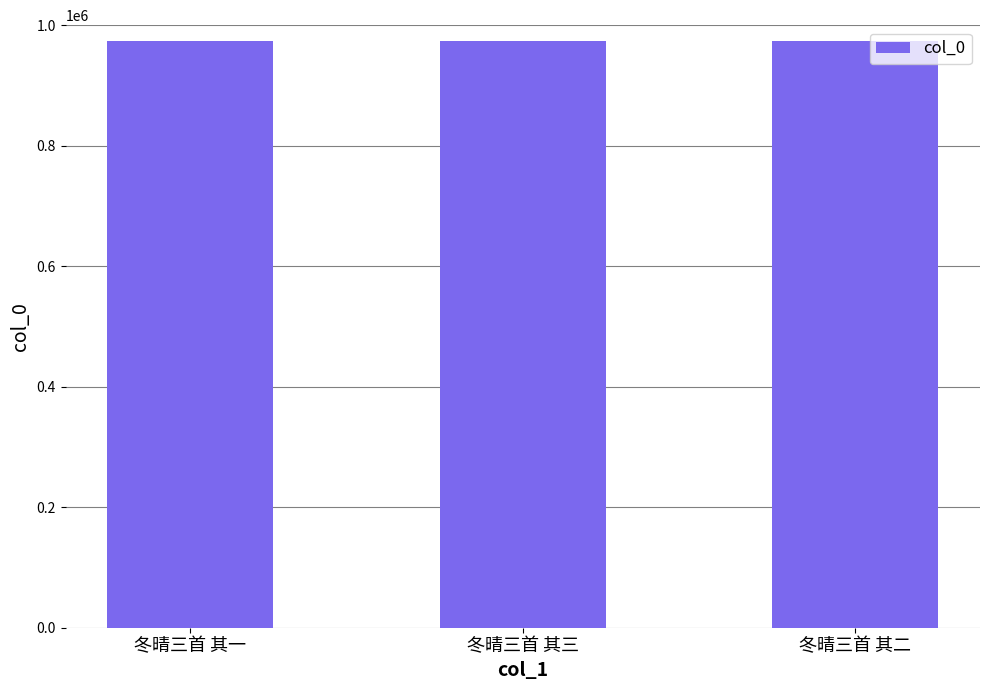

What is the greatest value displayed?

973821